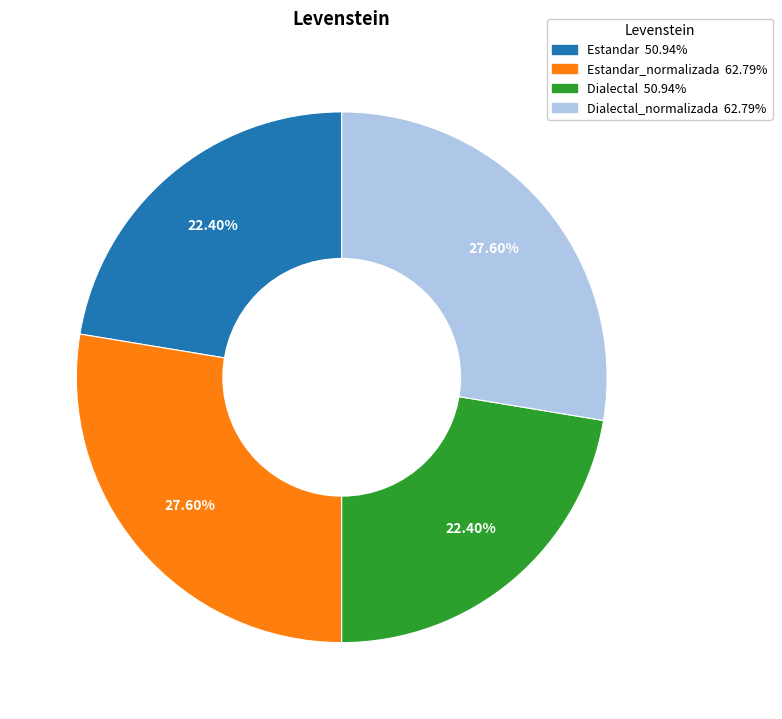

Is there any slice that represents more than half of the pie?

No